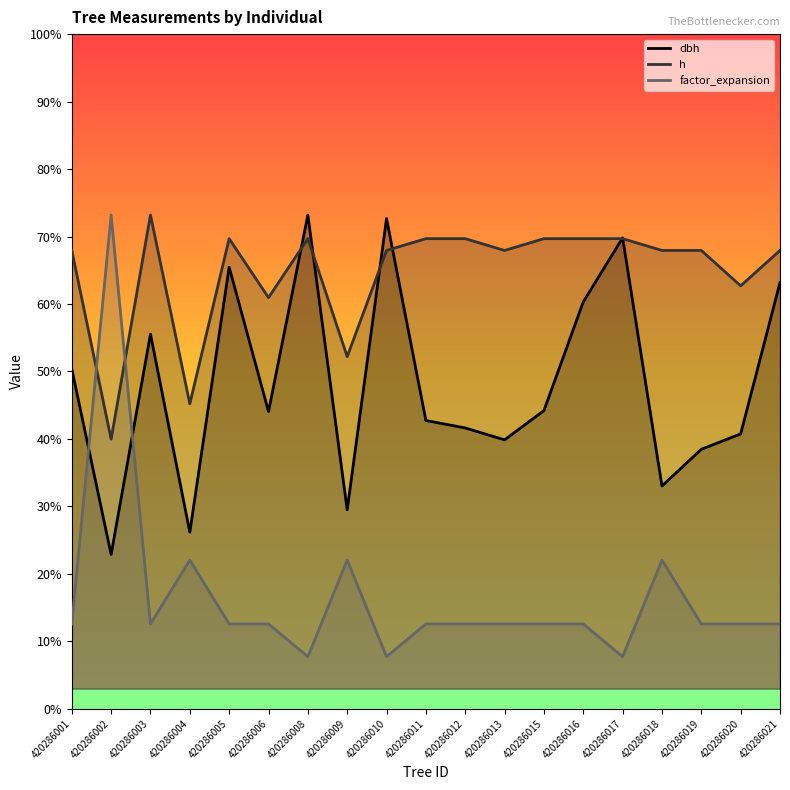

What is the difference between the highest and lowest values at 420286011?

57.1